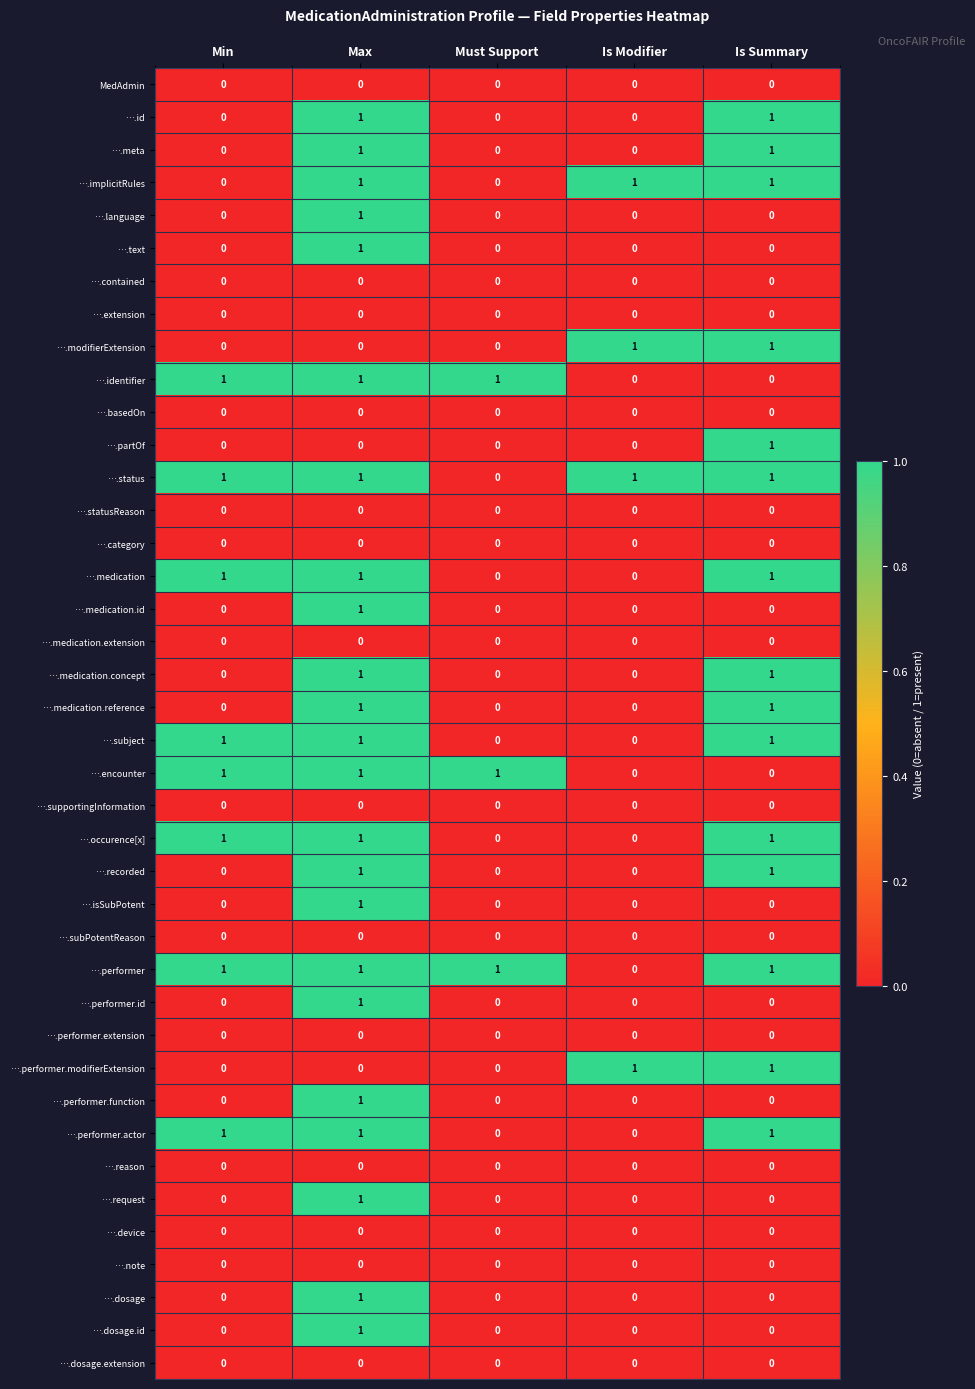

At which category is the sum across all series the highest?

Max